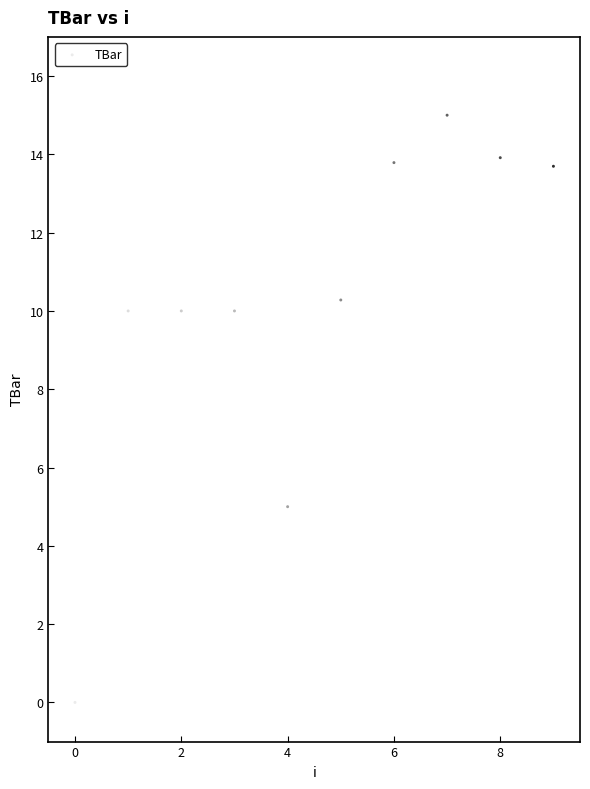

What is the average Y value?

10.2